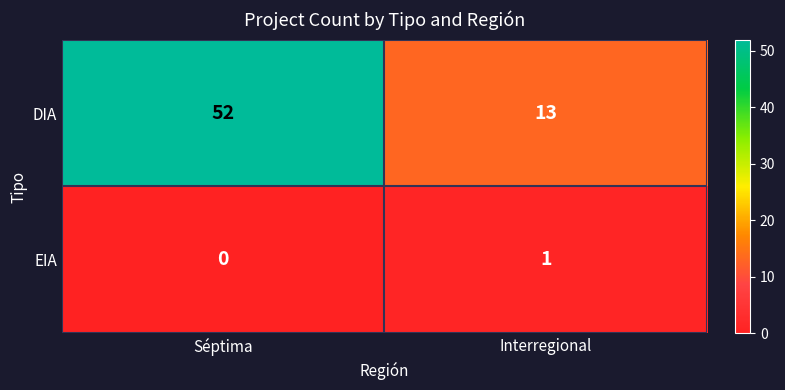

At how many categories does at least one series exceed 17?

1